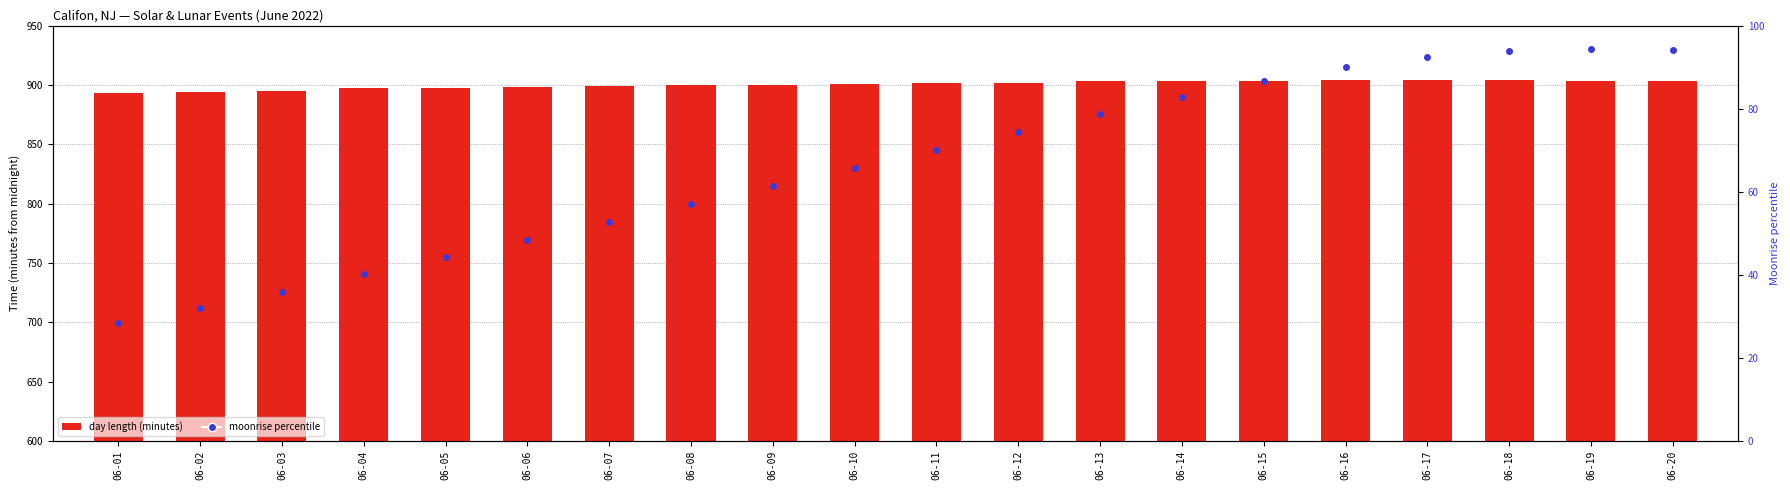

List the series in order of their overall mean, highest first.

day length (minutes), moonrise percentile